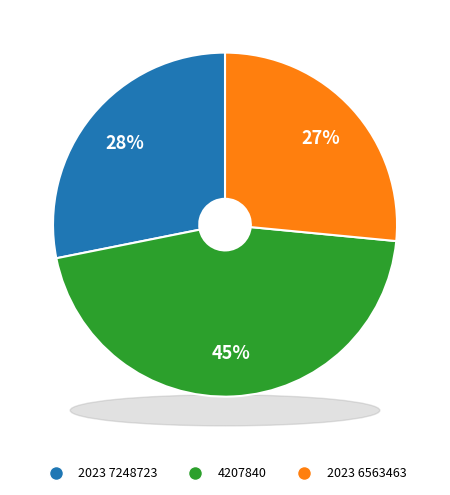

How many slices are in this pie chart?

3